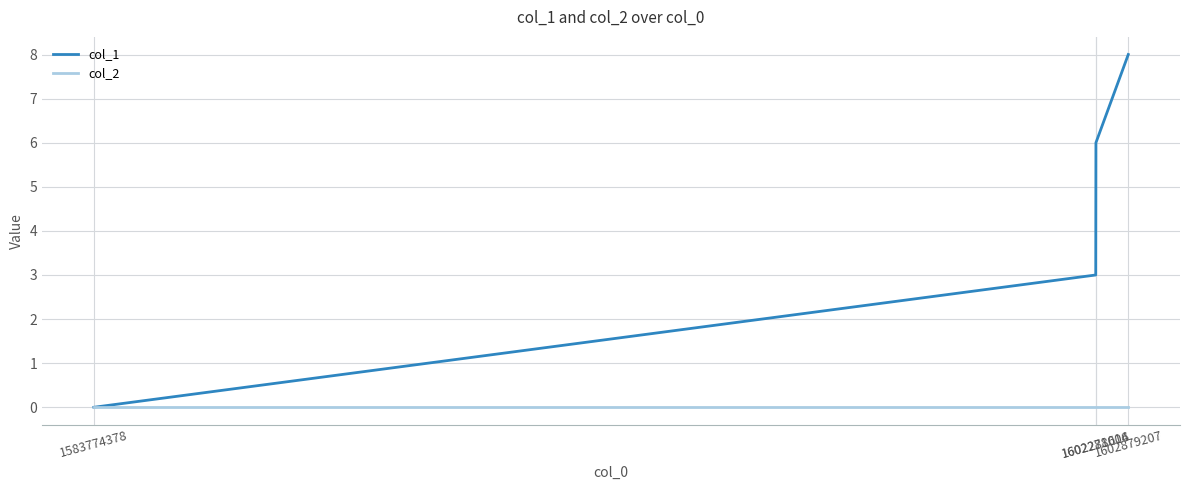

Which series has the largest total across all categories?

col_1